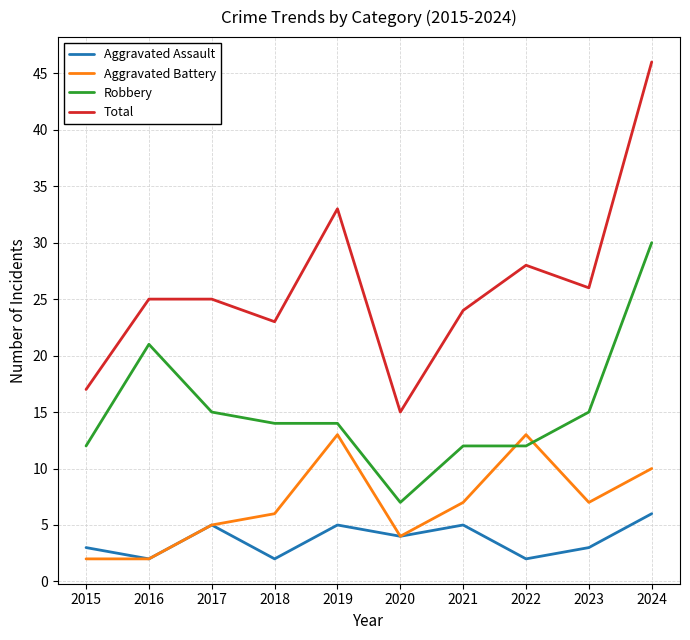

What is the difference between the maximum and second lowest values in the Total series?

29